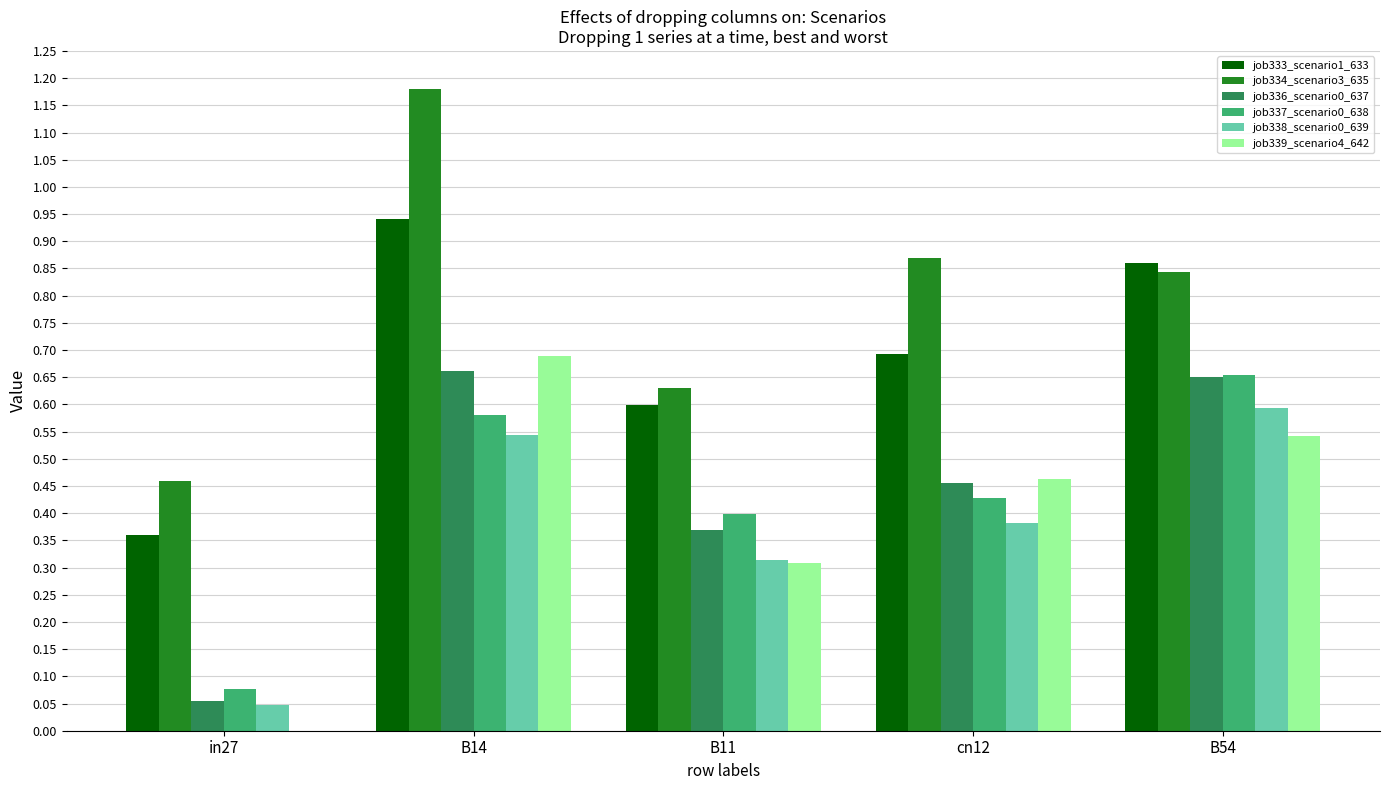

Which series has the largest total across all categories?

job334_scenario3_635